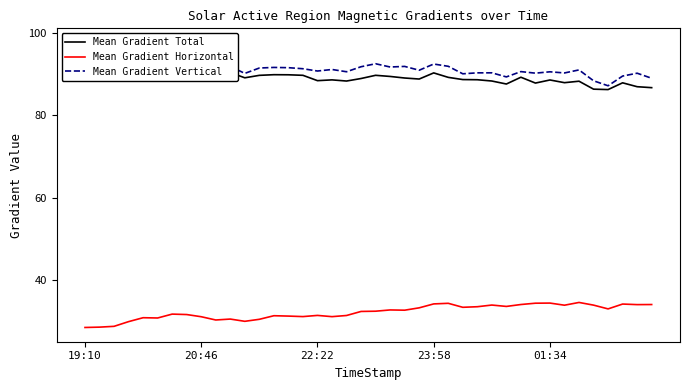

At which category does the chart reach its minimum across all series?

19:10